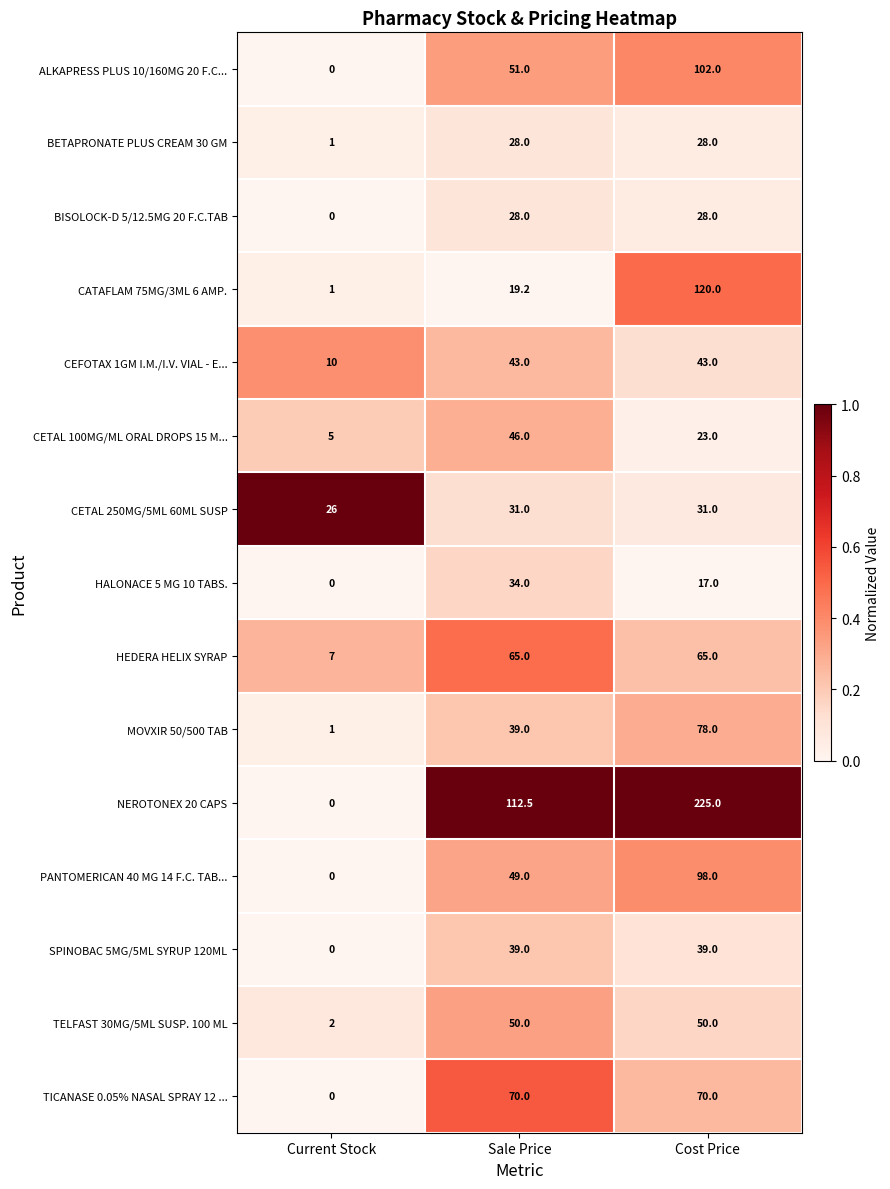

How many CATAFLAM 75MG/3ML 6 AMP. values are between 1 and 120?

3